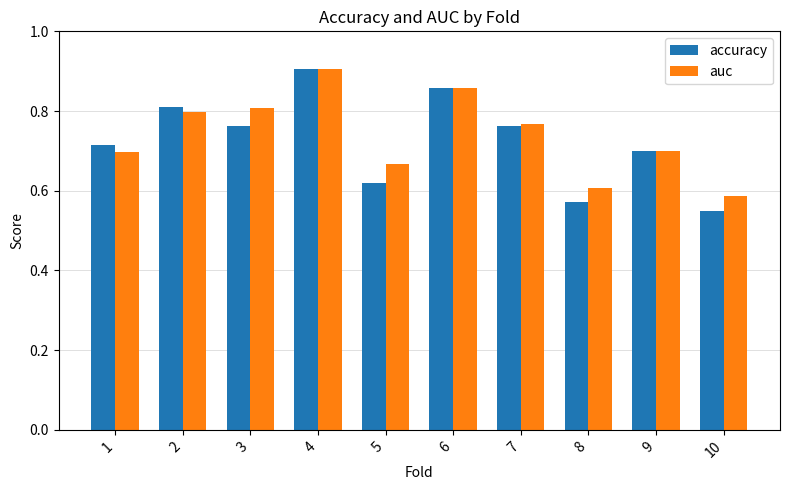

The value of auc at 6 is 0.3. True or false?

False